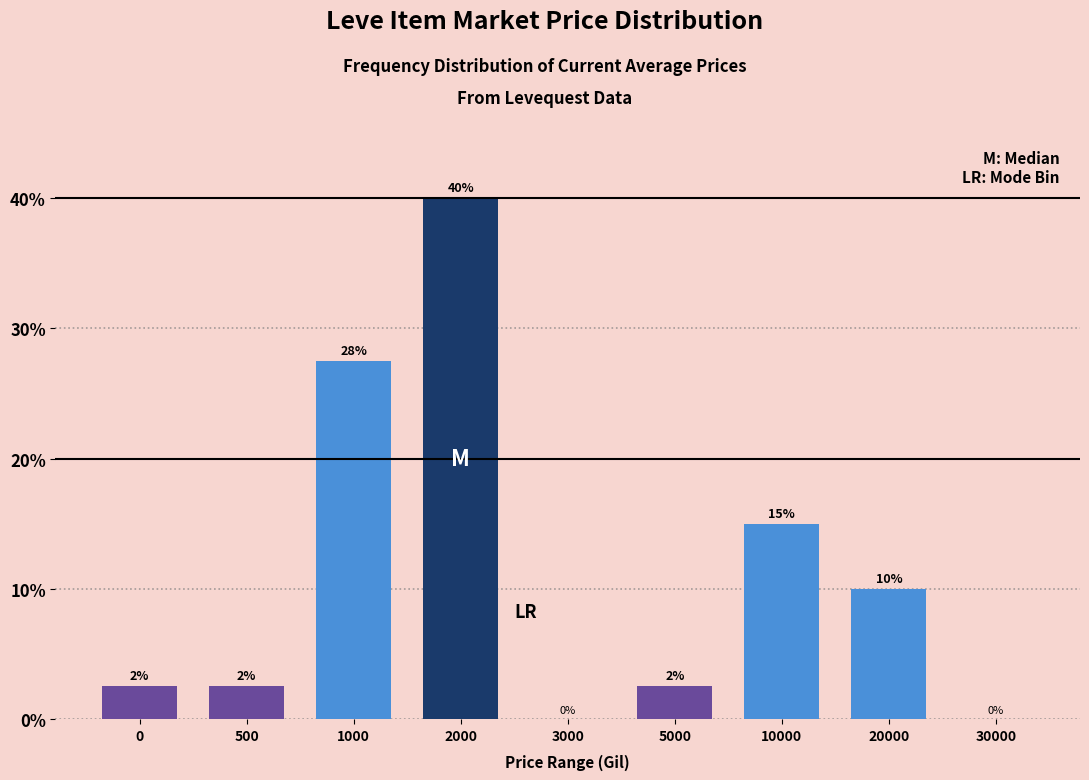

Which has a higher value, 3000 or 1000?

1000